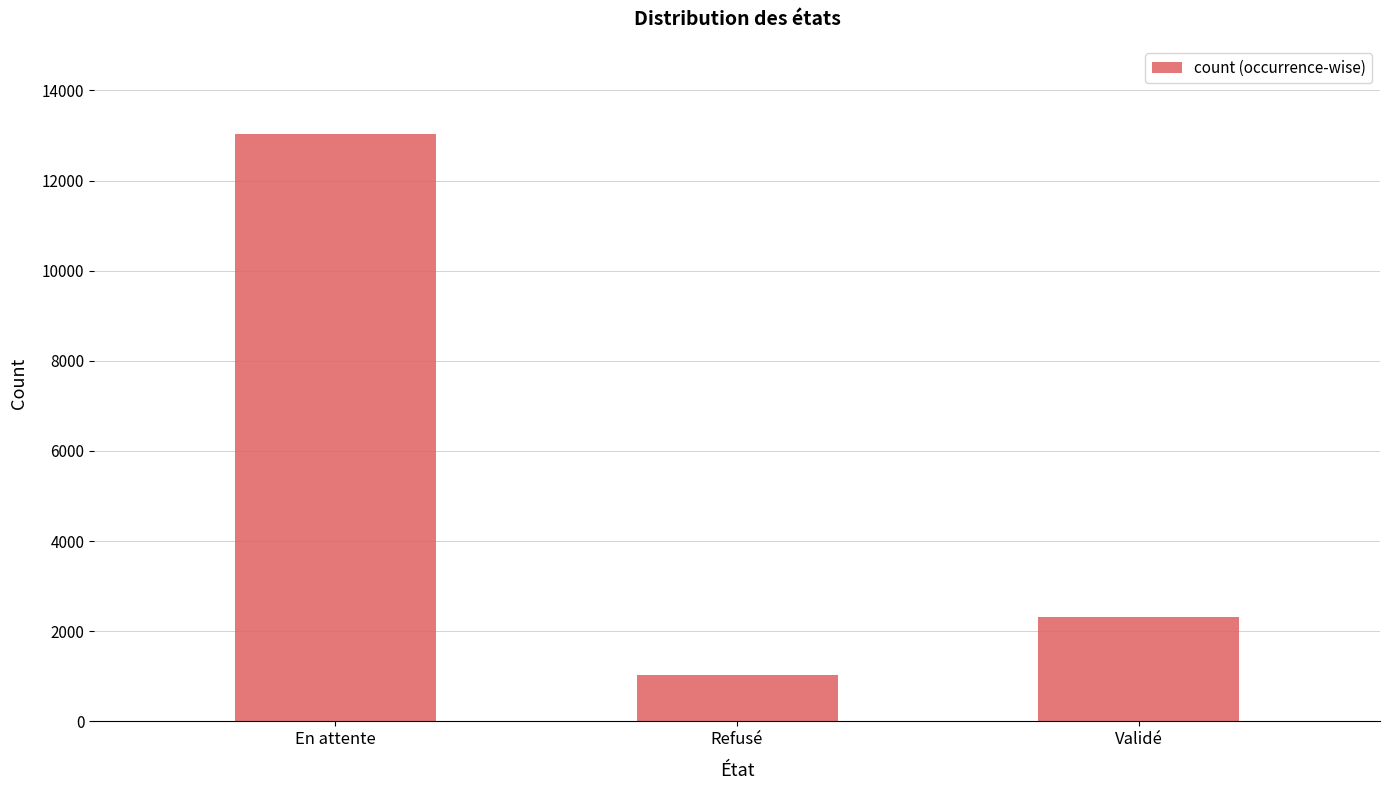

What is the sum of all values?

16374